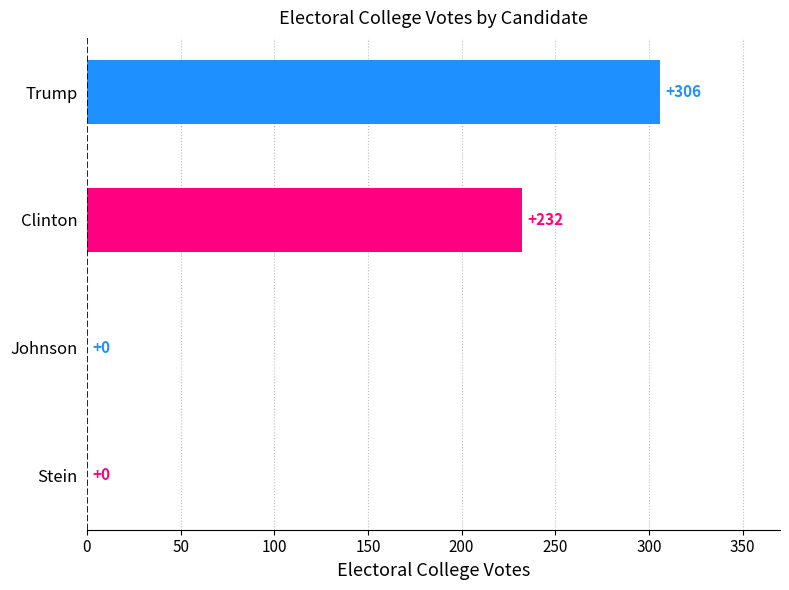

Reading top to bottom, extract all data points from this chart.

Trump=306	Clinton=232	Johnson=0	Stein=0